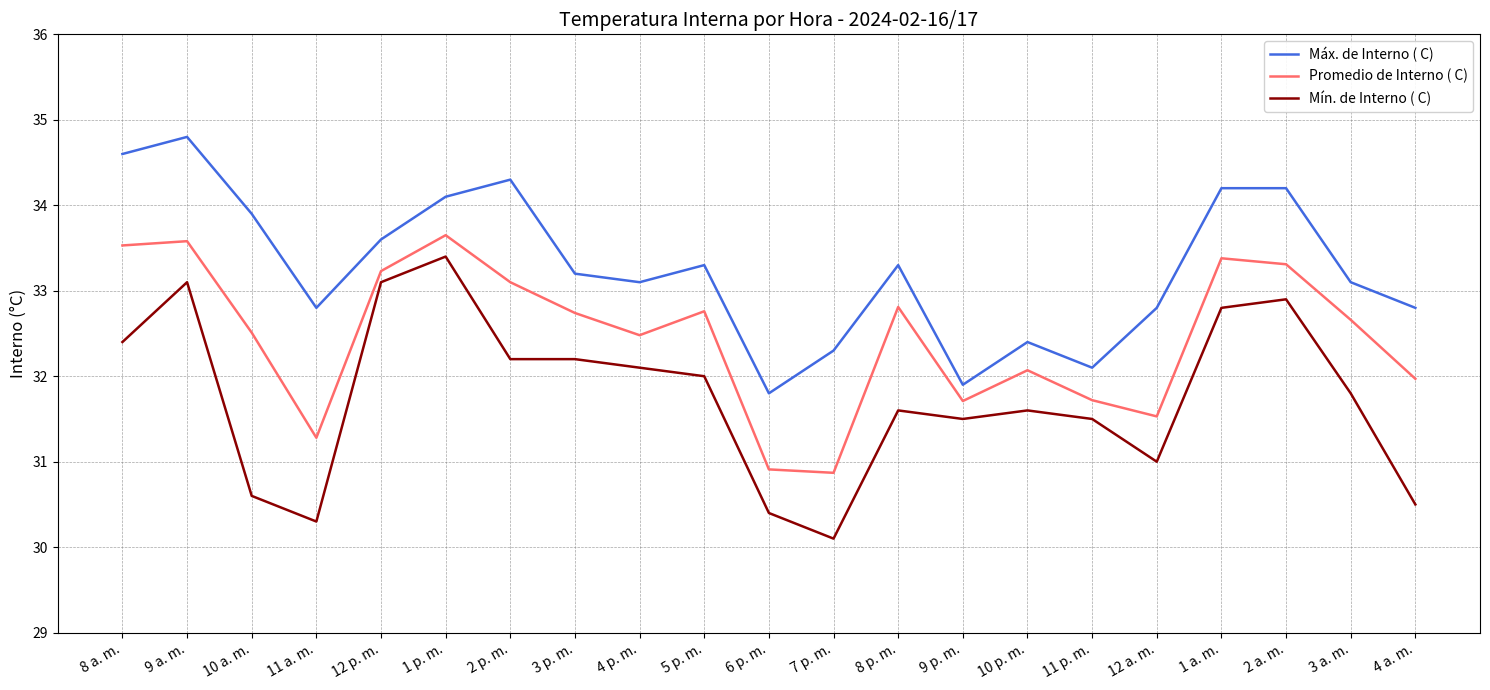

What is the spread (max minus min) of values at 8 a. m.?

2.2